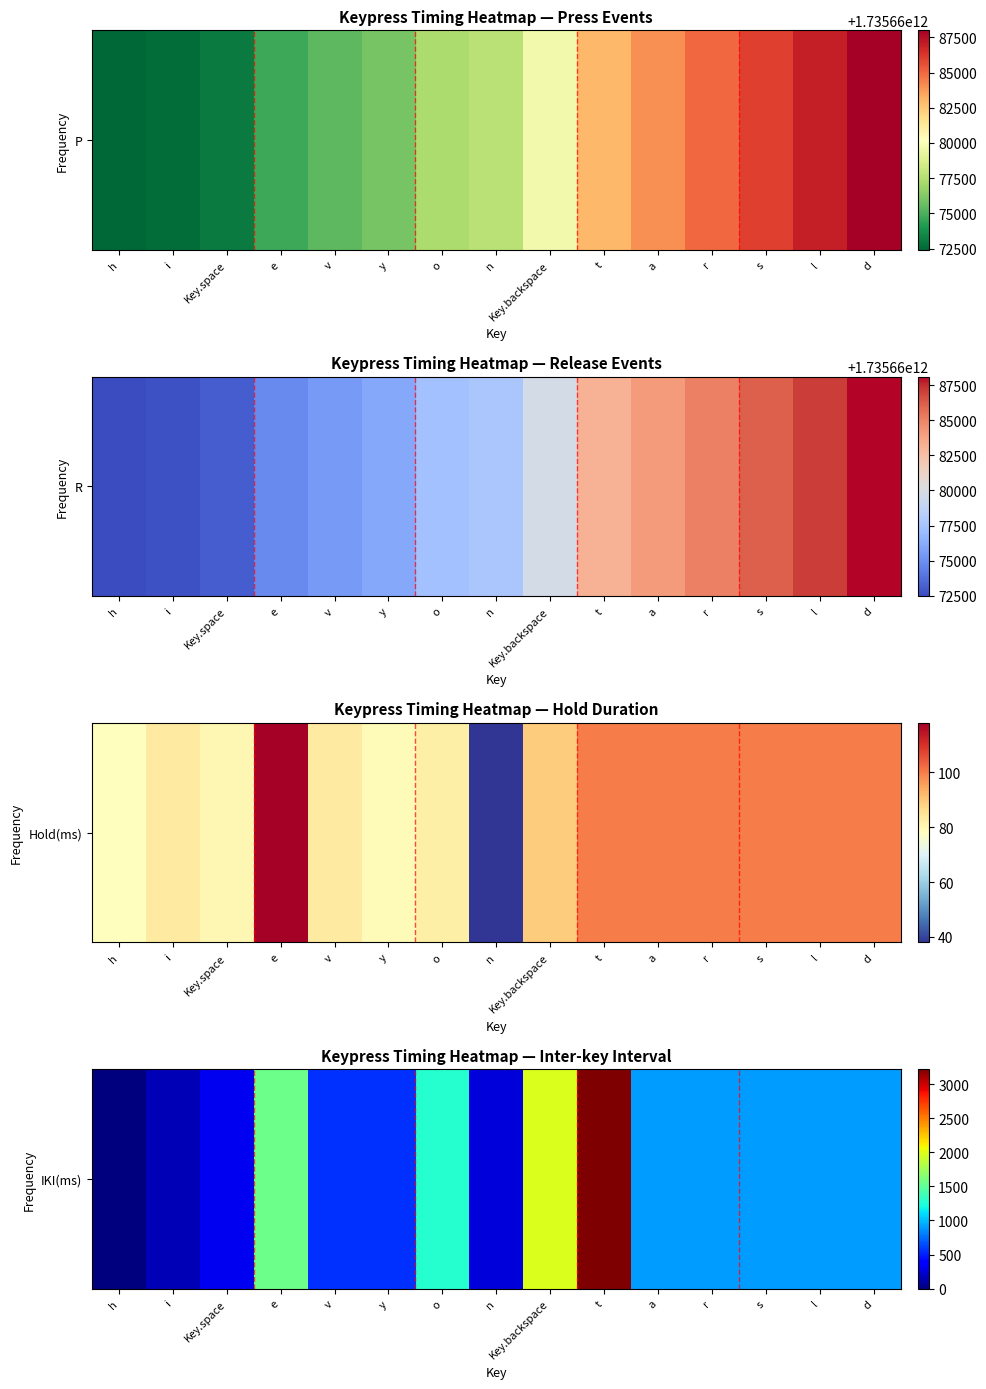

True or false: the data shows 1505 at d.

False